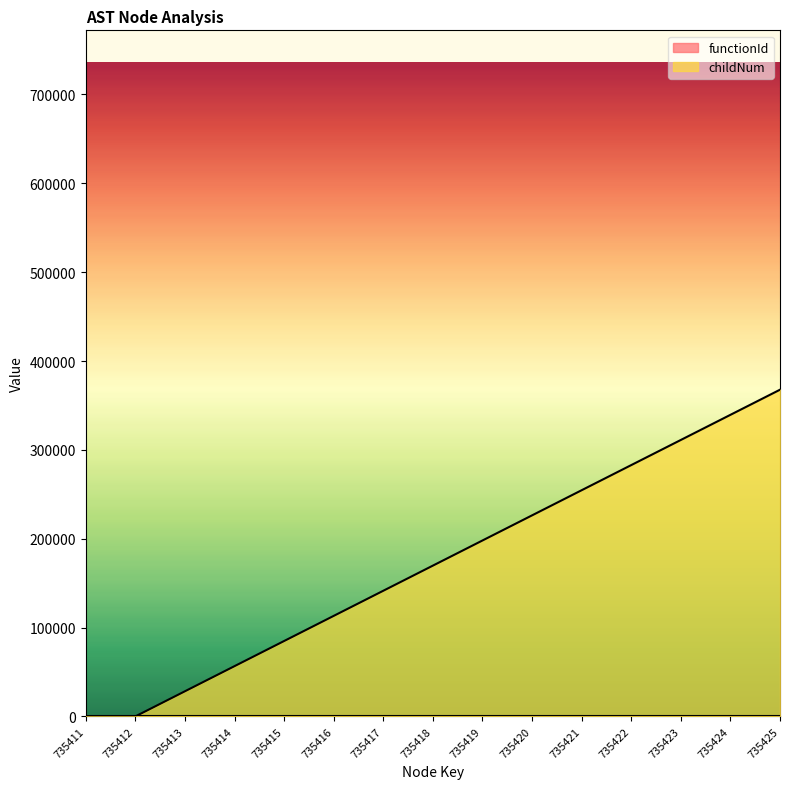

What is the difference between the second highest and second lowest values?

339420.9